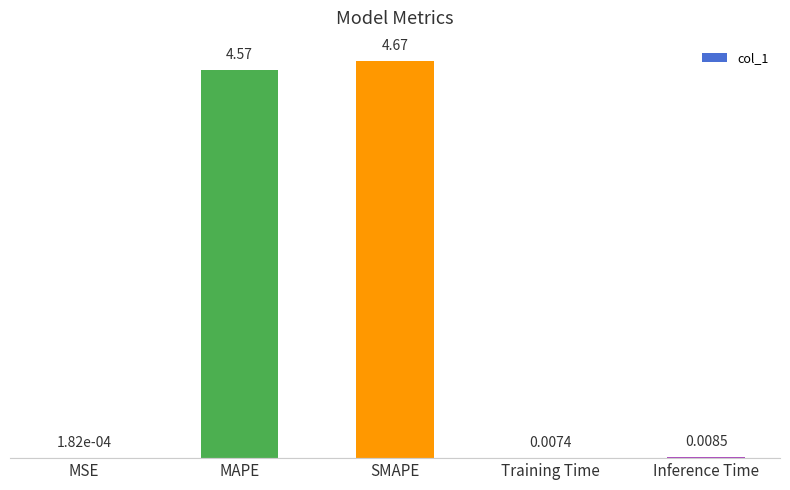

Which label corresponds to the largest value in the chart?

SMAPE